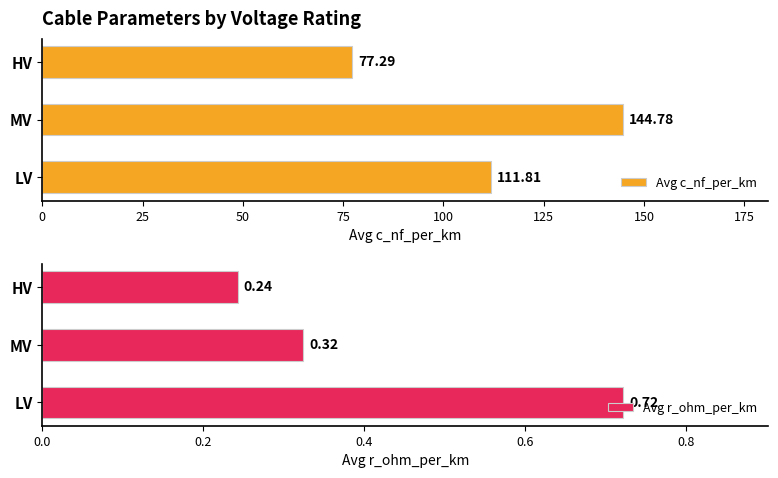

What is the average value of the Avg c_nf_per_km series?

111.3